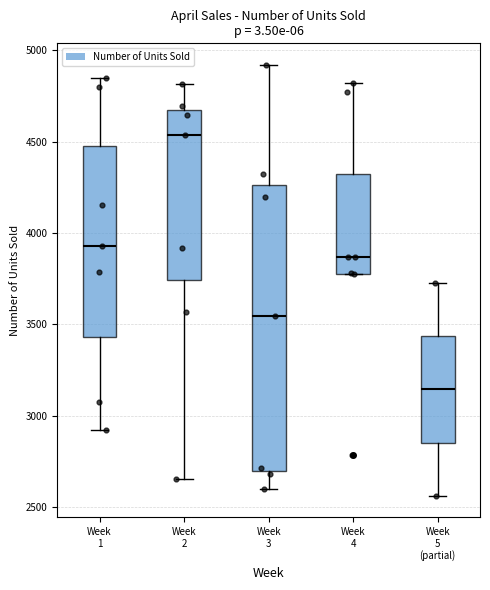

Comparing the boxes themselves (not the whiskers), which one is the tallest?

Week 3